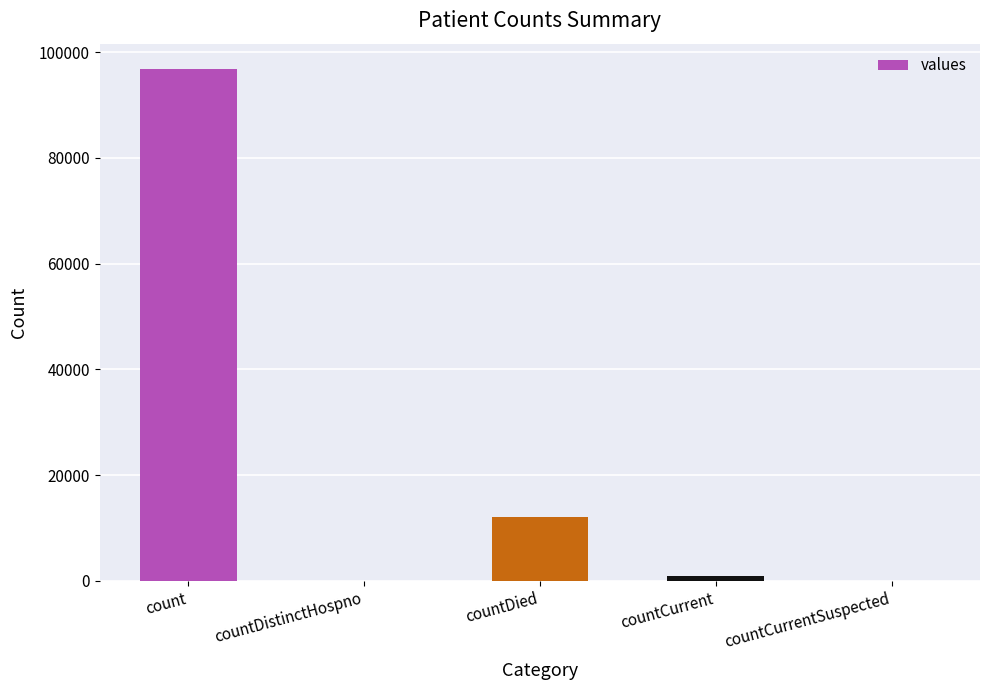

True or false: the data shows 45139 at countCurrentSuspected.

False